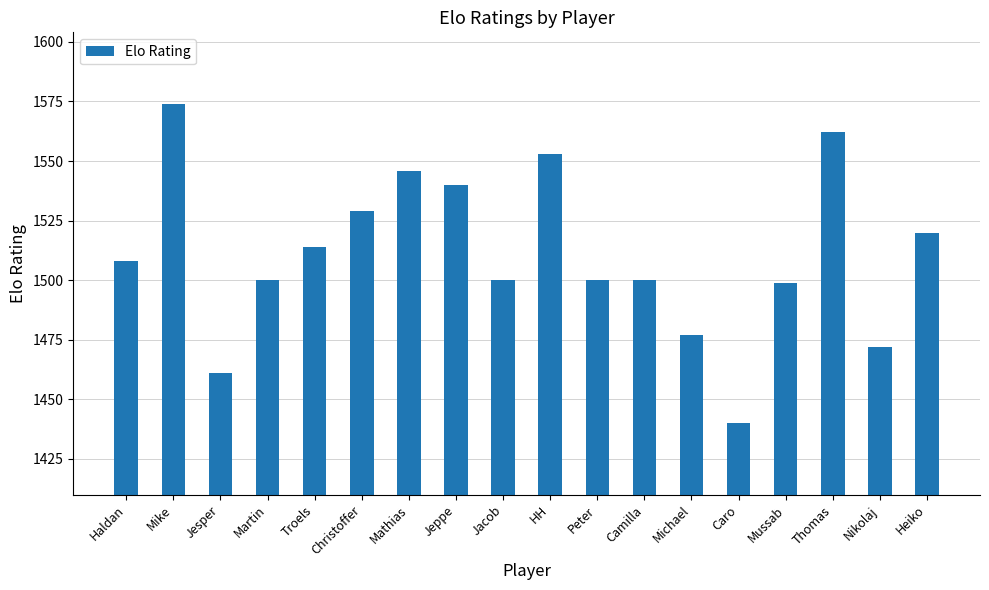

What is the label of the 3rd bar from the left?

Jesper